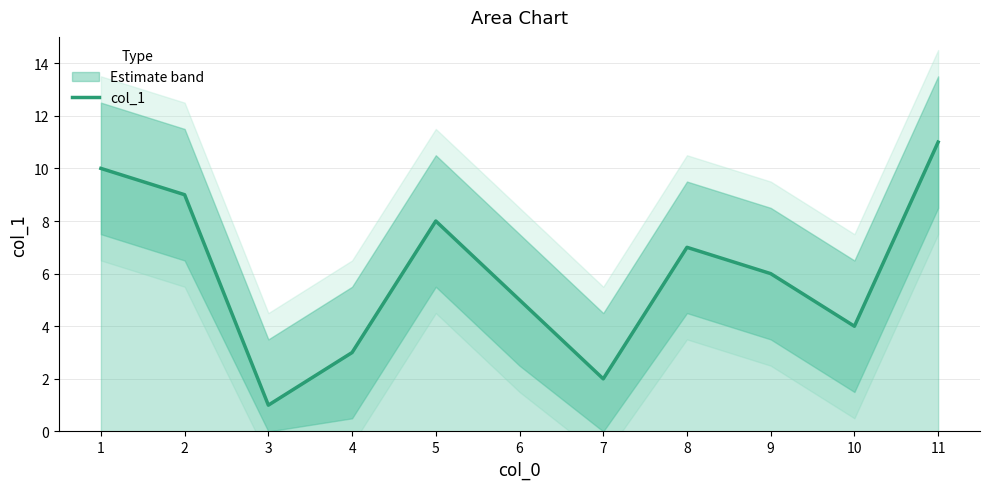

Where is the first local maximum?

5